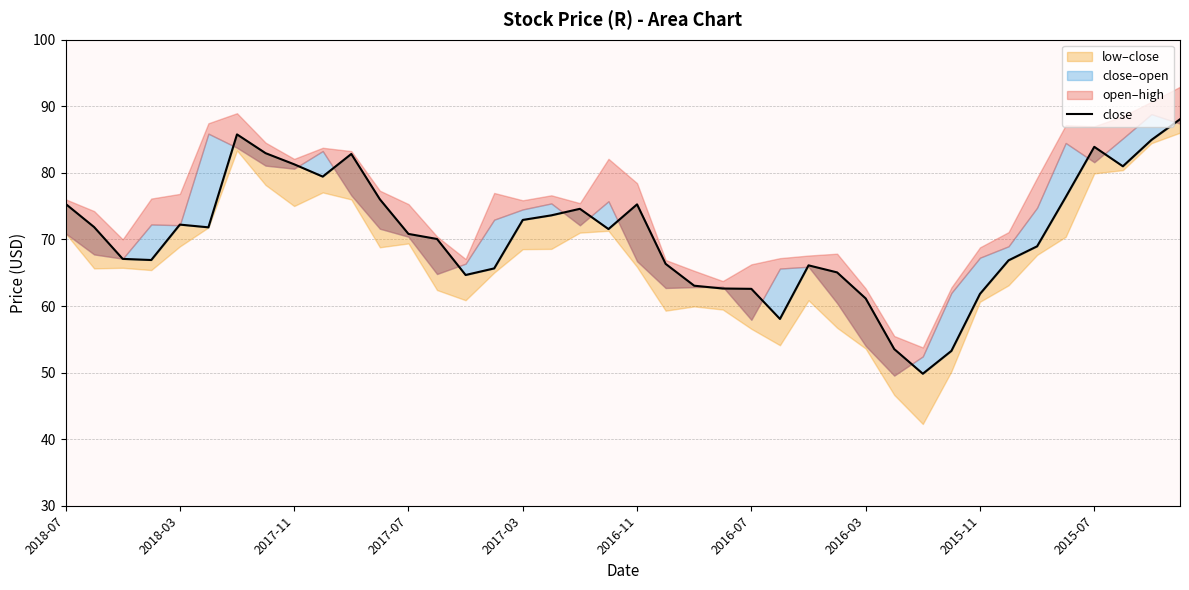

What is the sum of all values?

2826.3